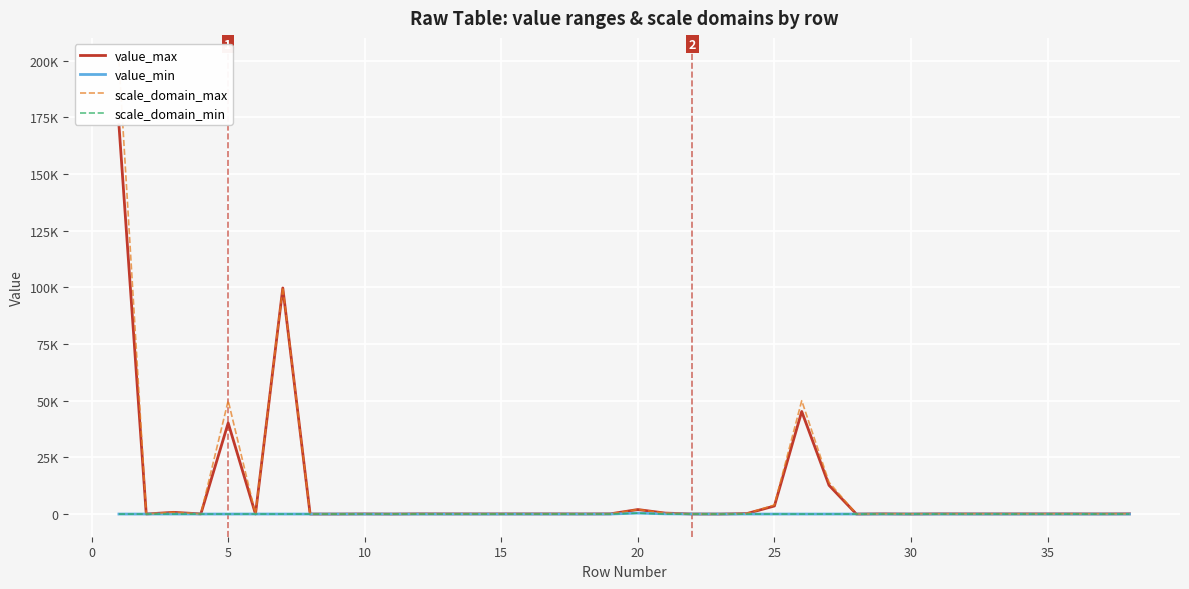

Is this an area chart (filled region under the line)?

No